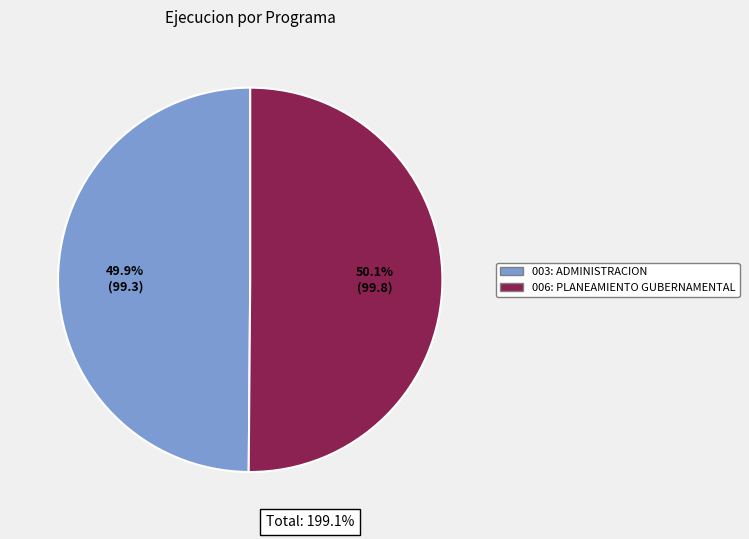

Does any single category account for the majority?

Yes